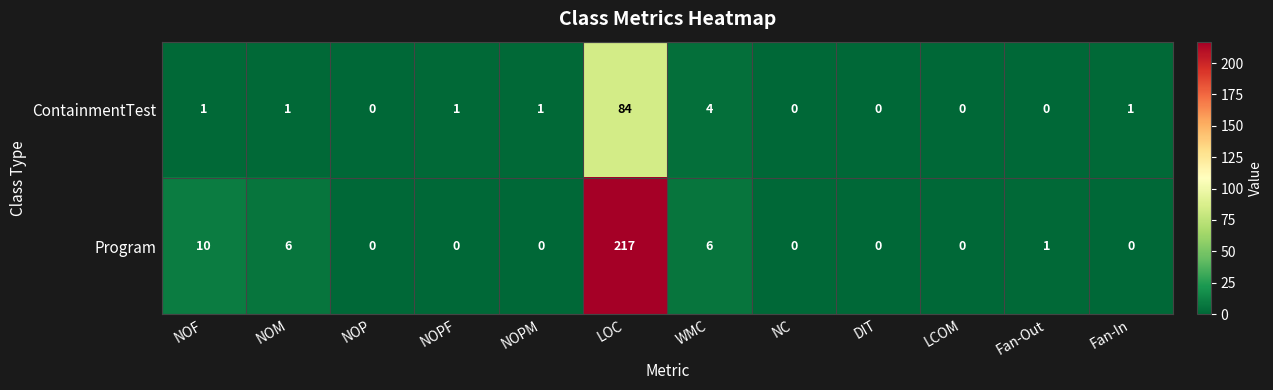

How many series are shown in this chart?

2